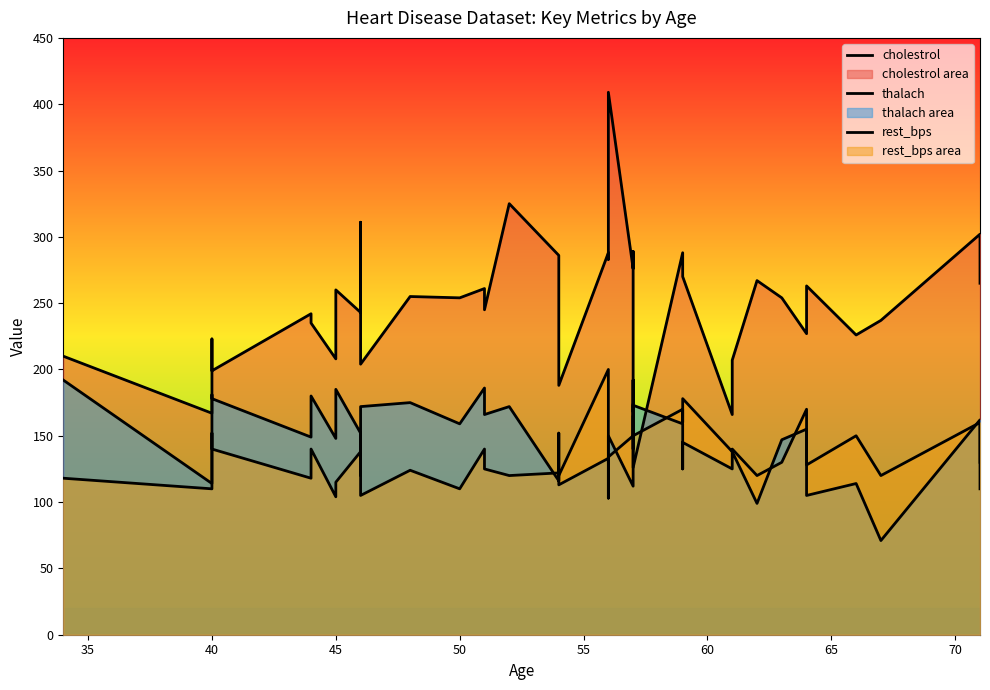

What is the sum of all cholestrol values?

9865